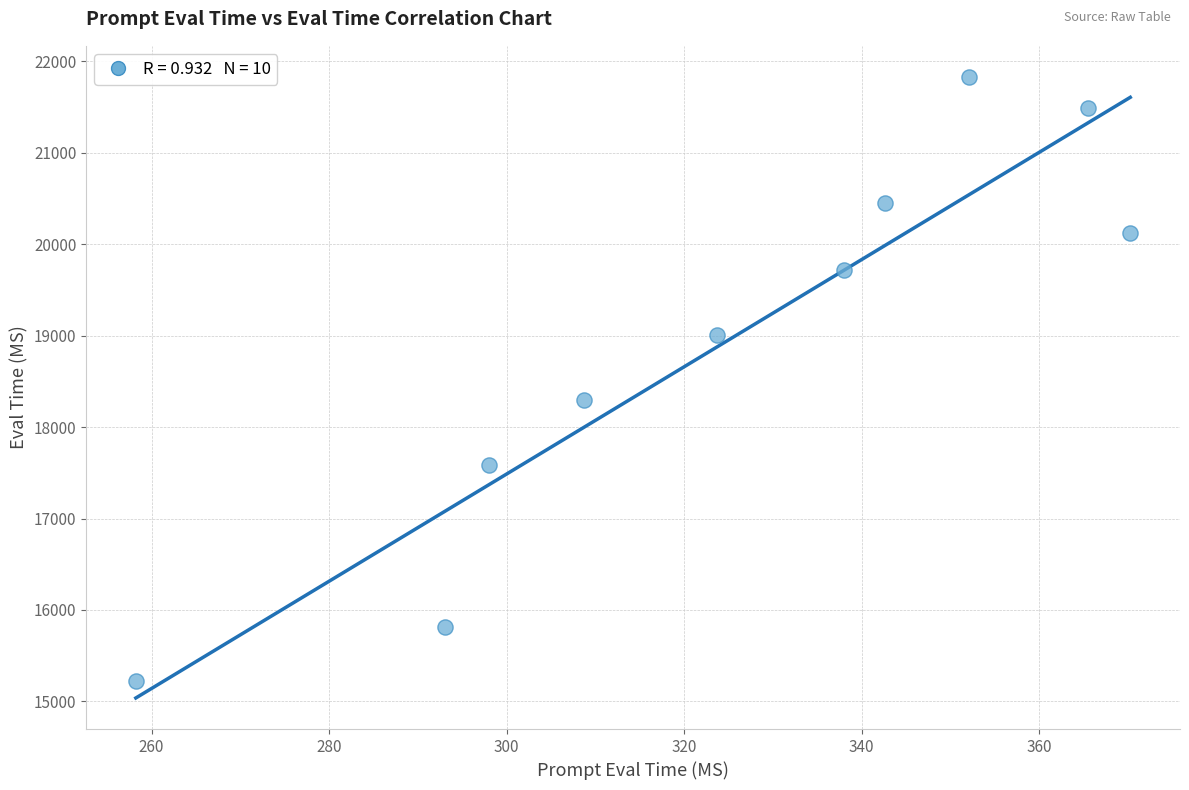

What is the average Y value?

18951.5